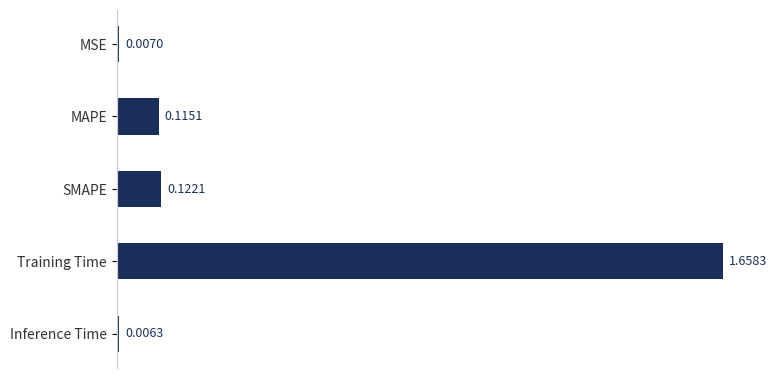

Which label corresponds to the smallest value in the chart?

Inference Time